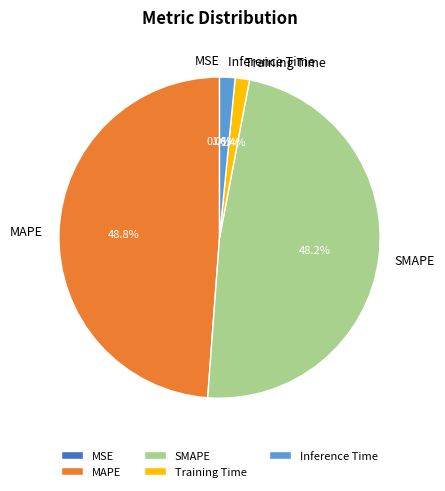

Is the sum of MAPE and Inference Time greater than half?

Yes